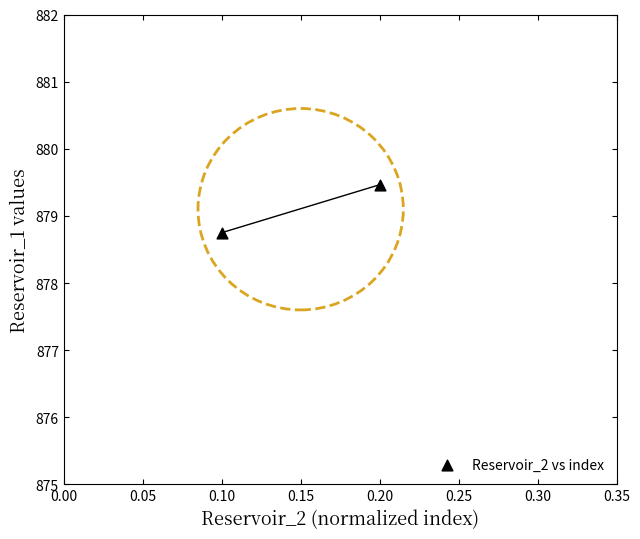

What Y value in the scatter plot is closest to 879?

878.8